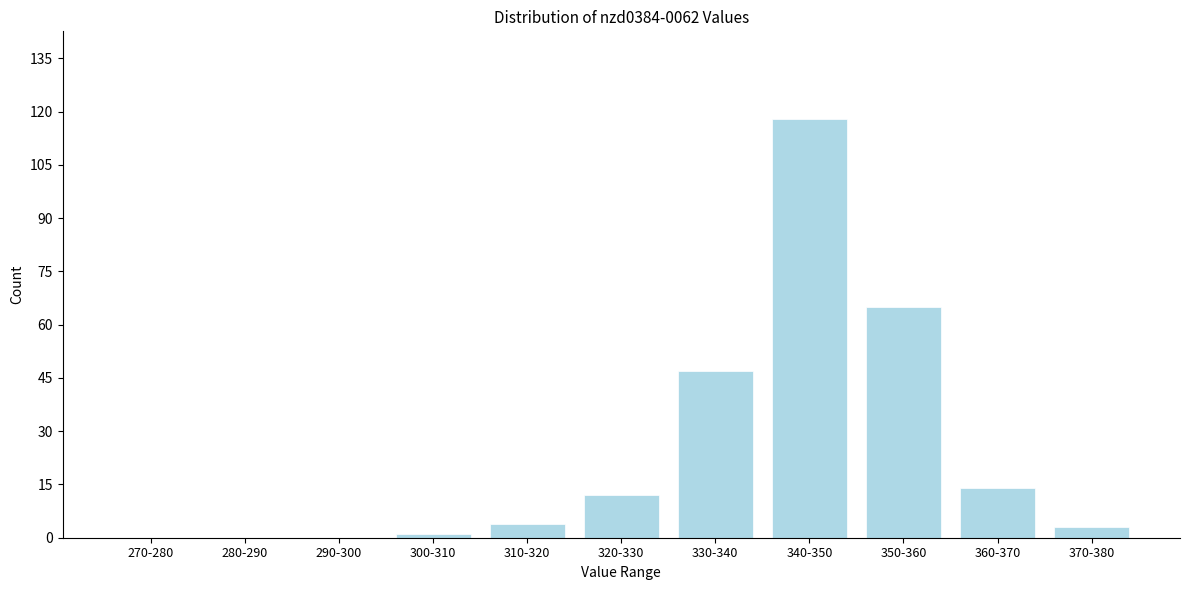

Reading left to right, extract all data points from this chart.

270-280=0	280-290=0	290-300=0	300-310=1	310-320=4	320-330=12	330-340=47	340-350=118	350-360=65	360-370=14	370-380=3